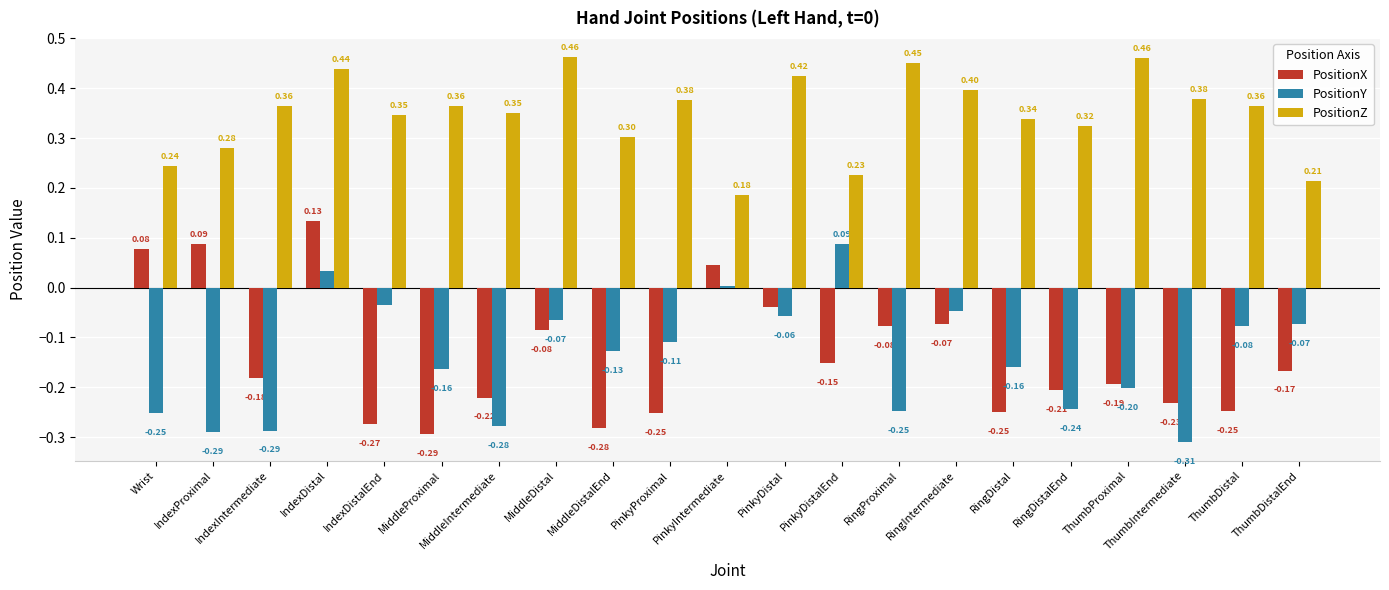

What is the sum of the PositionY values at RingDistal and IndexIntermediate?

-0.4